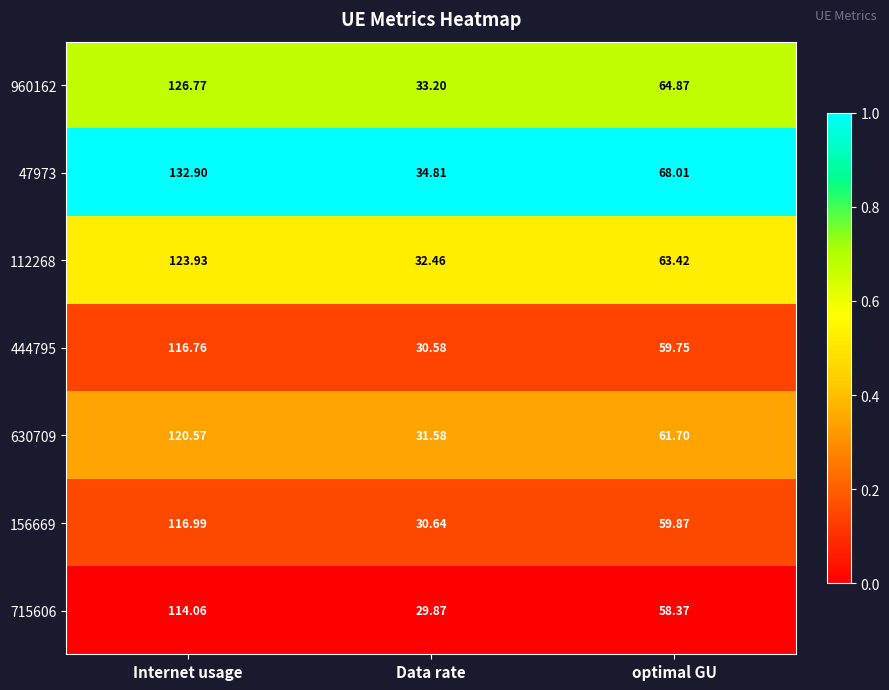

At which label does 156669 first exceed 59?

Internet usage